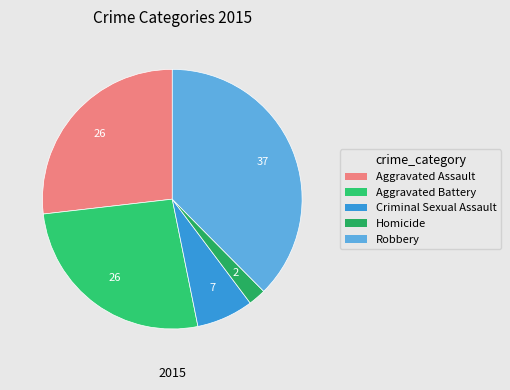

Count the number of slices in the pie.

5